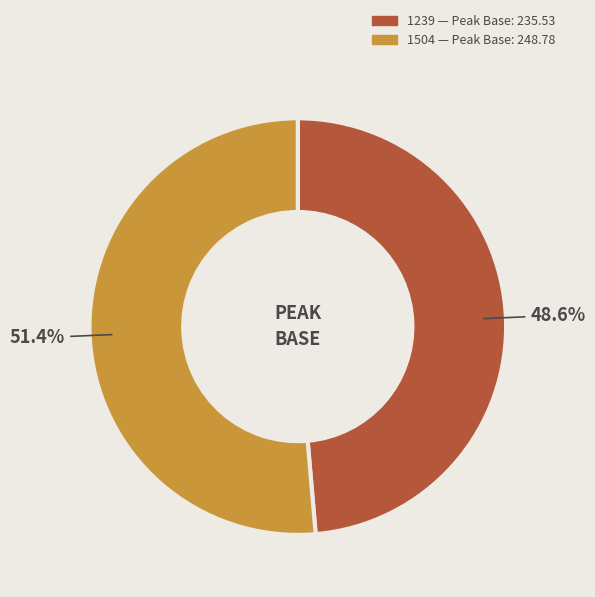

How many slices are in this pie chart?

2